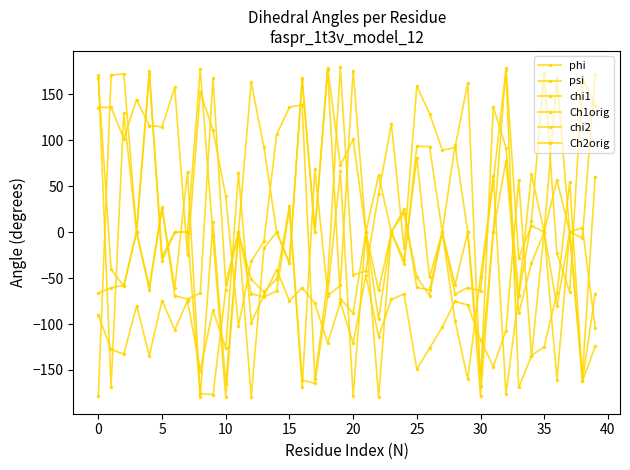

Is this an area chart (filled region under the line)?

No